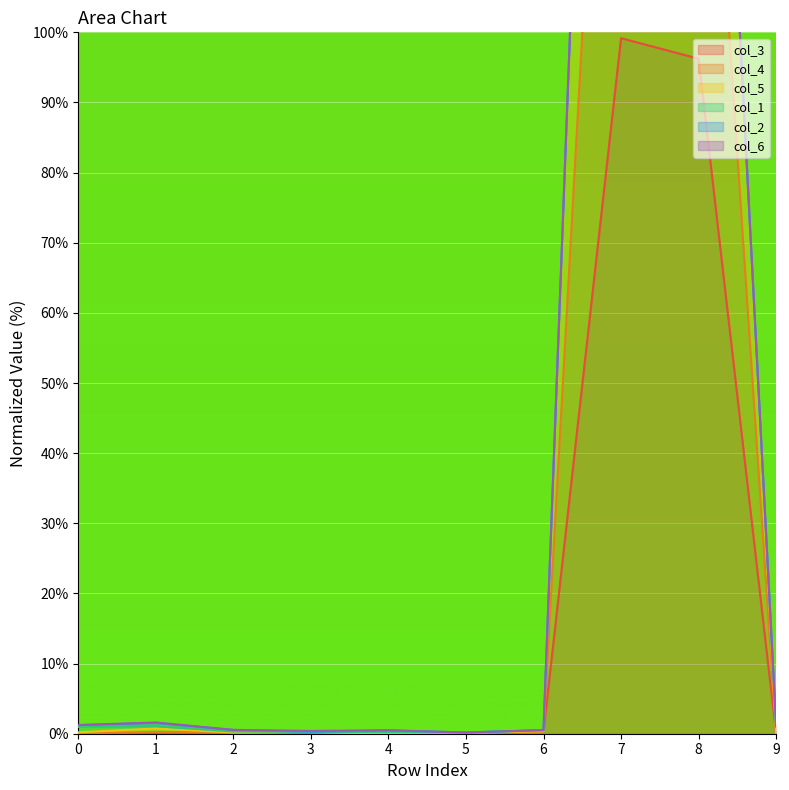

How many interior local peaks does the col_5 series have?

2